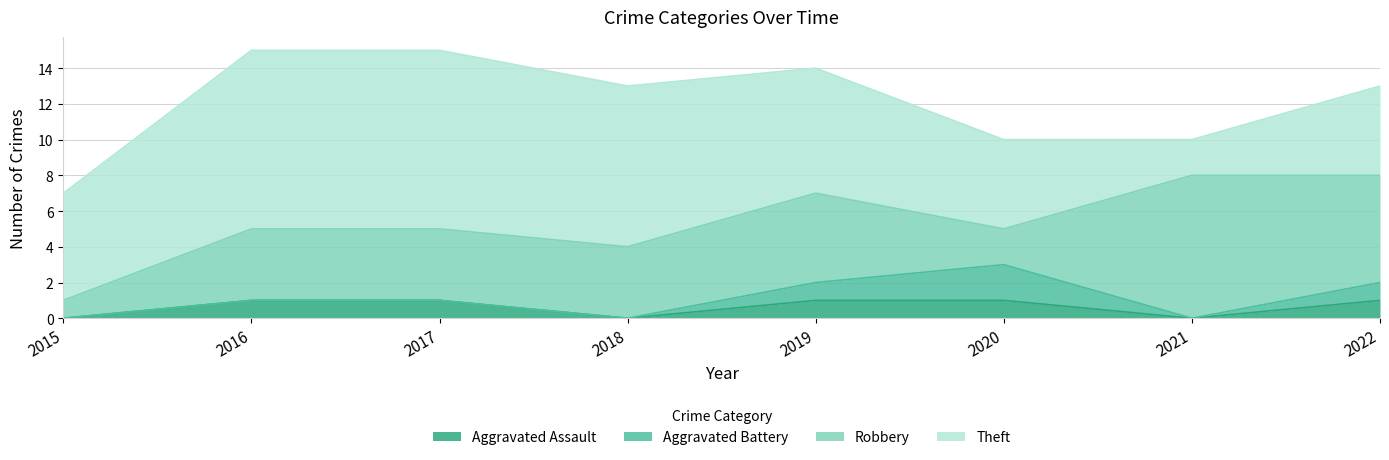

What is the difference between the maximum and minimum values in the Aggravated Battery series?

2